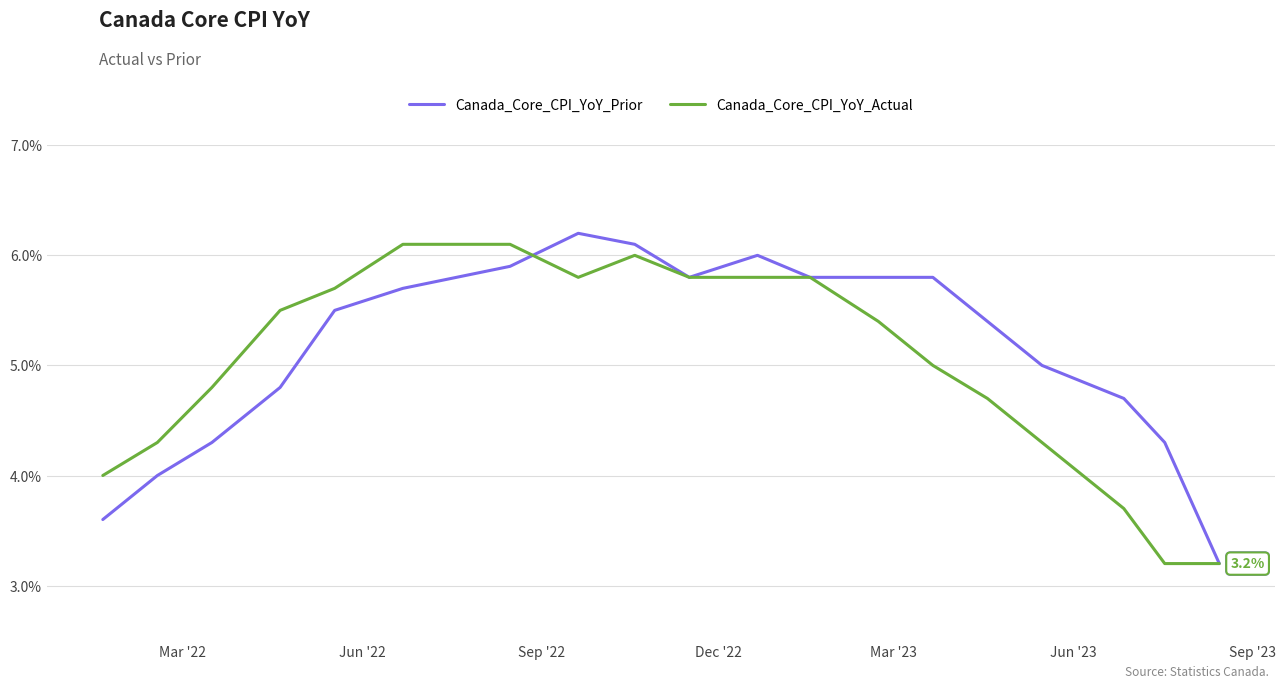

True or false: Canada_Core_CPI_YoY_Actual and Canada_Core_CPI_YoY_Prior cross at least once.

True